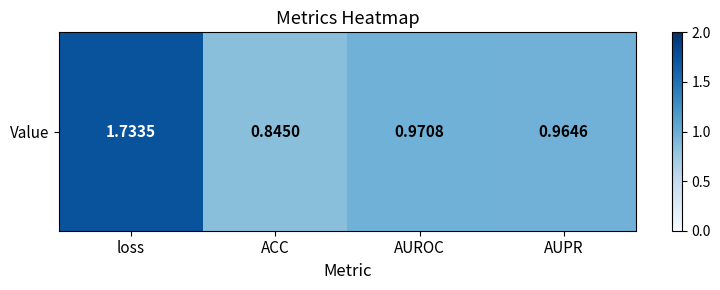

Reading left to right, transcribe all the data shown in this chart.

1.7	0.8	1.0	1.0